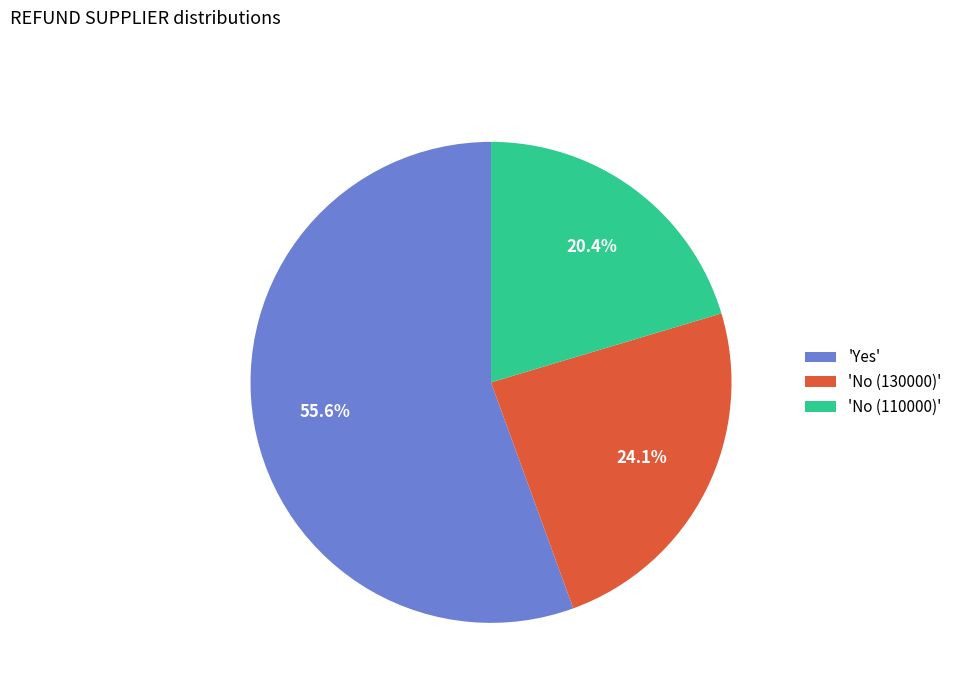

Do 'No (130000)' and 'No (110000)' together represent more than half of the pie?

No